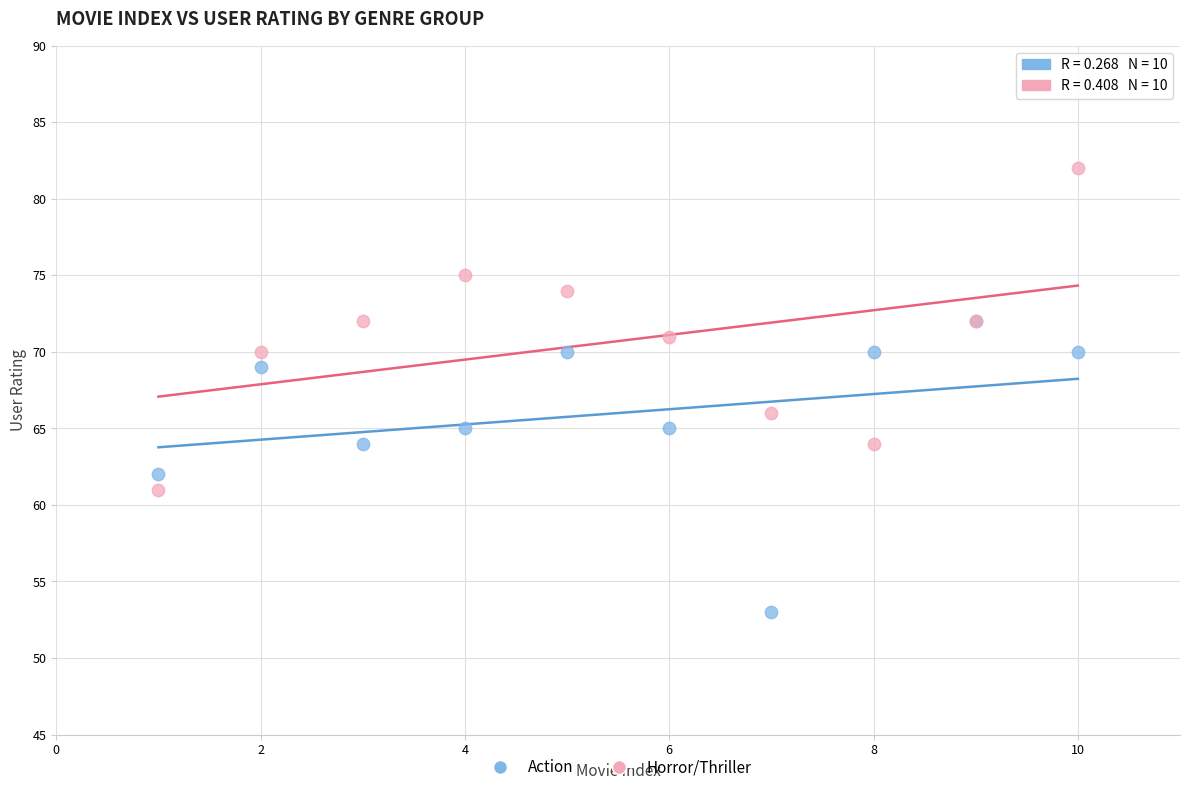

Which series contains the lowest Y value?

Action